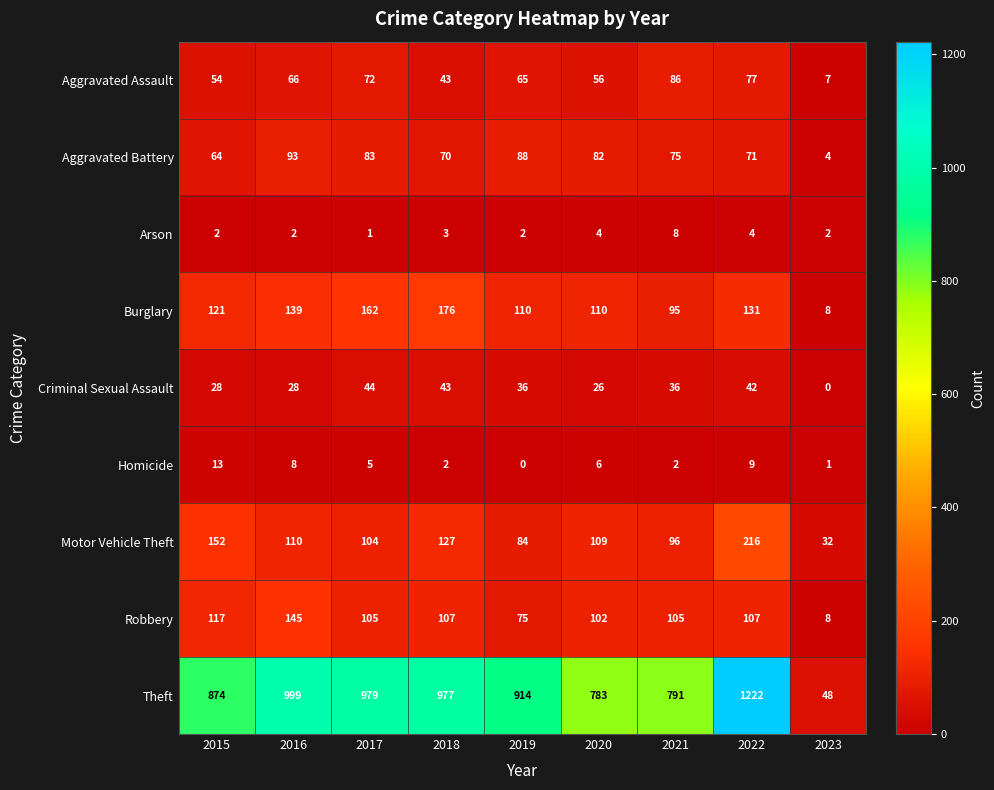

Rank the categories by Aggravated Assault value from highest to lowest.

2021, 2022, 2017, 2016, 2019, 2020, 2015, 2018, 2023